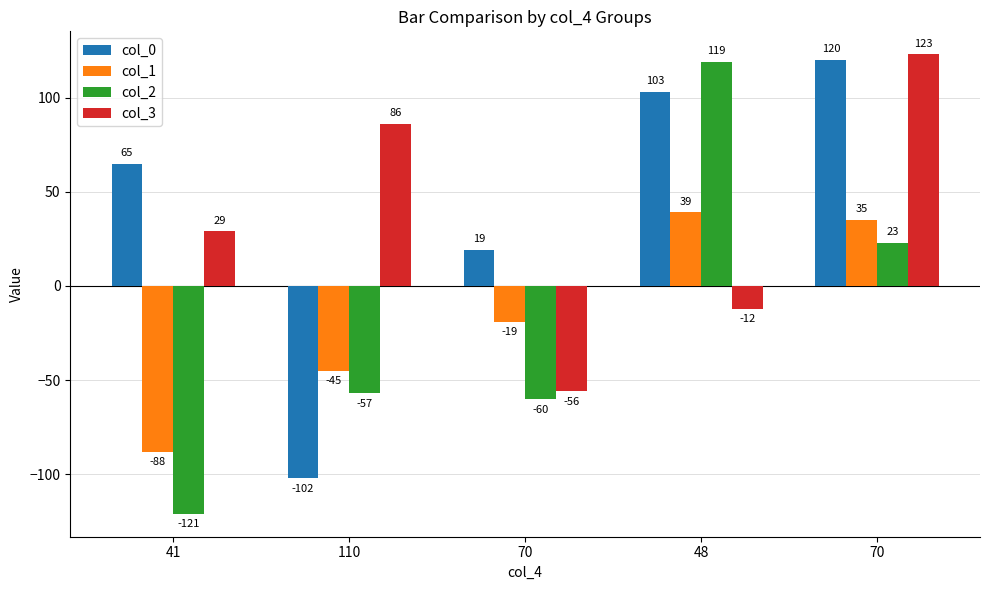

How many categories are shown in the chart?

5